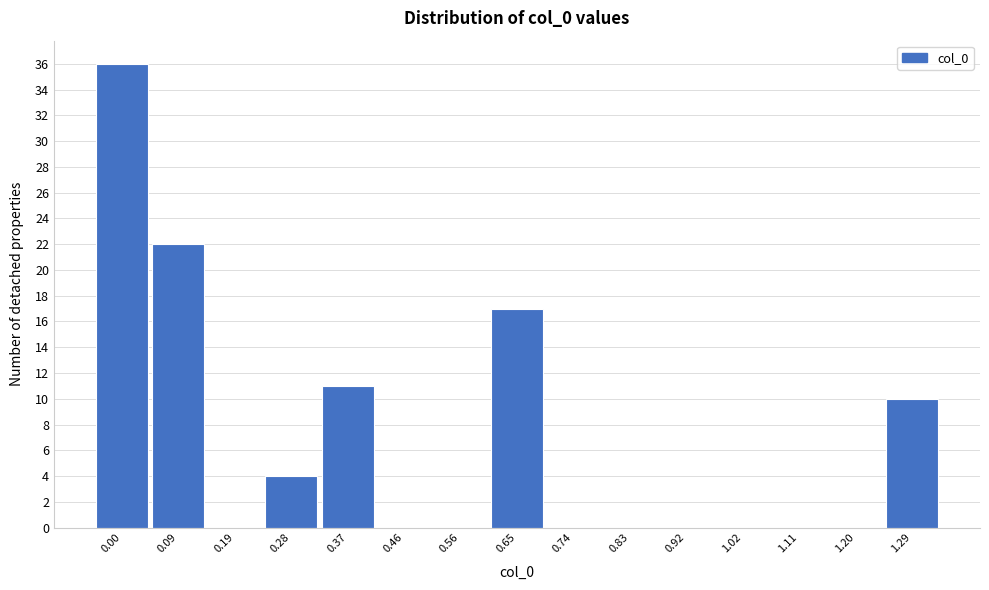

Reading left to right, list all the values displayed in this chart.

0.00=36	0.09=22	0.19=0	0.28=4	0.37=11	0.46=0	0.56=0	0.65=17	0.74=0	0.83=0	0.92=0	1.02=0	1.11=0	1.20=0	1.29=10